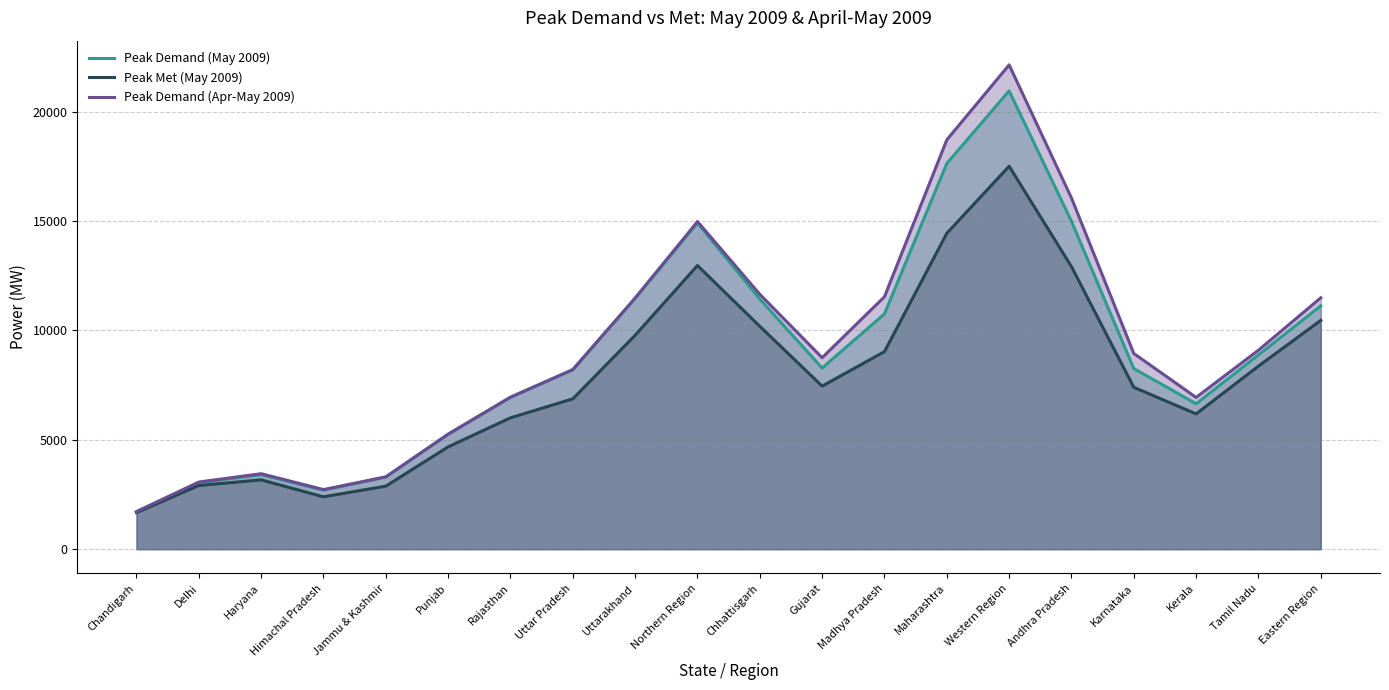

Between Eastern Region and Punjab, which is larger?

Eastern Region